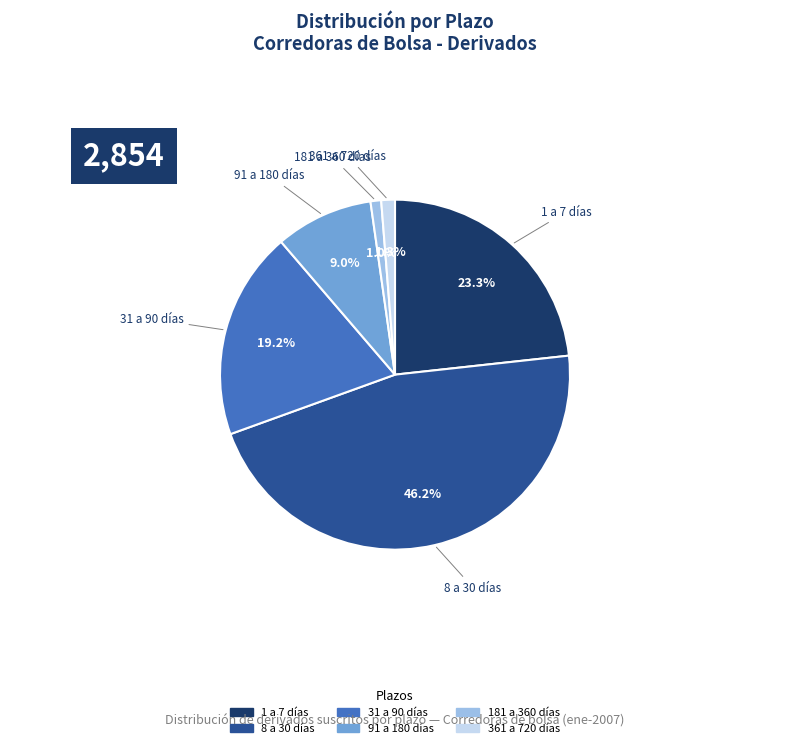

The 8 a 30 días slice represents 46% of the pie. True or false?

True